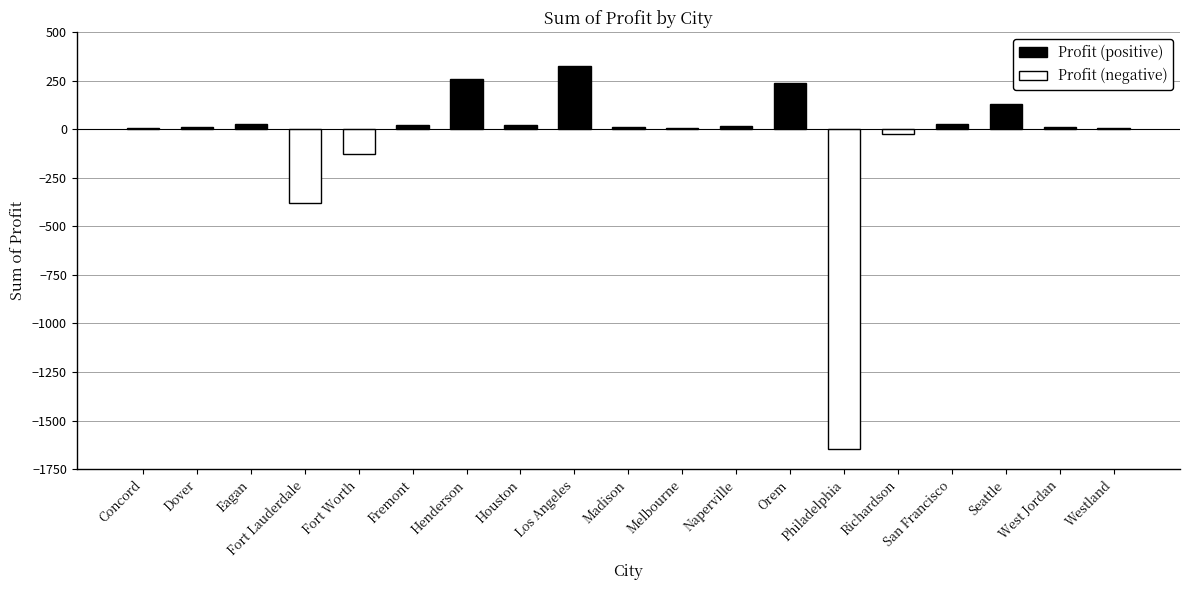

What is the maximum value shown in the chart?

327.5